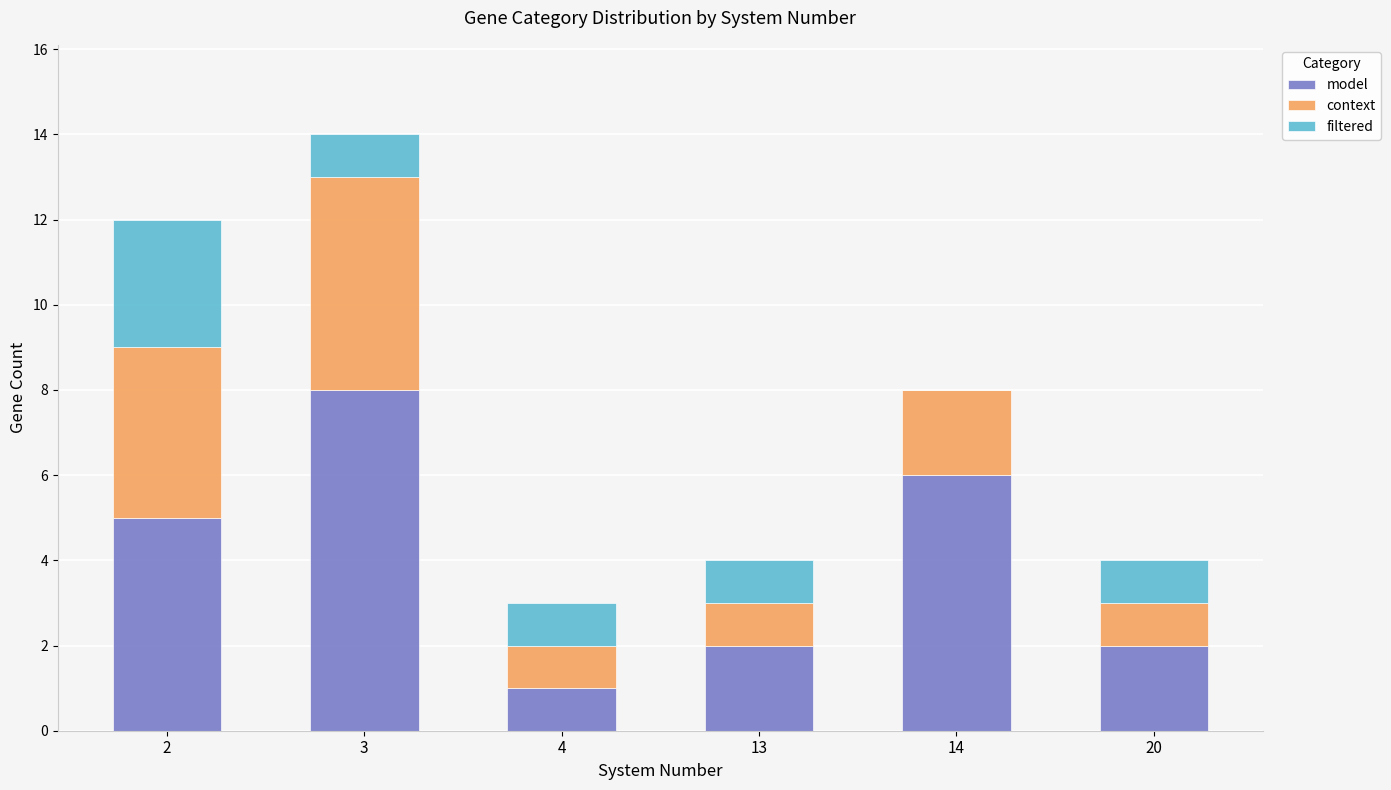

Count the number of categories in the chart.

6